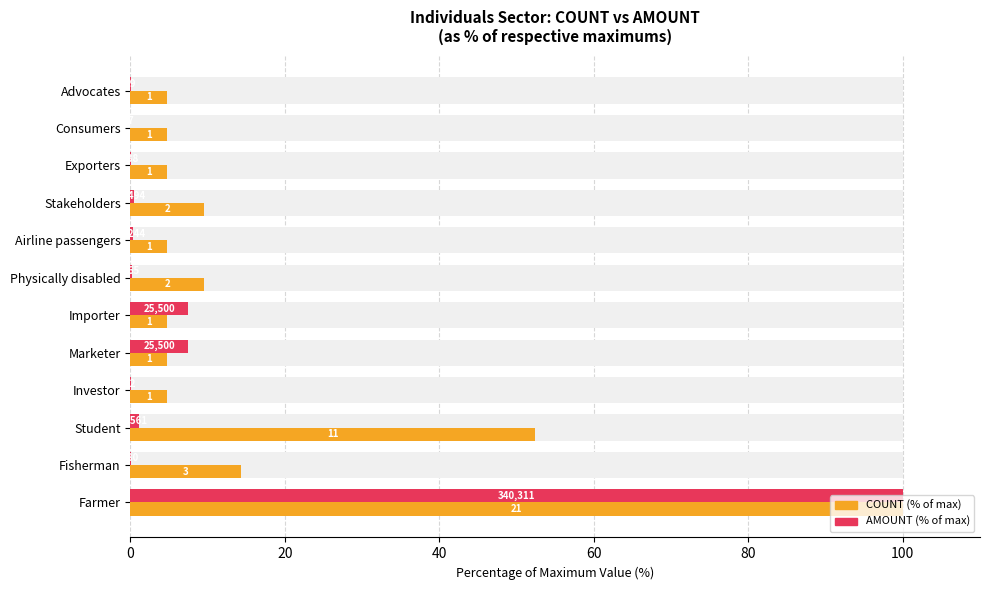

At how many categories does at least one series exceed 63?

1